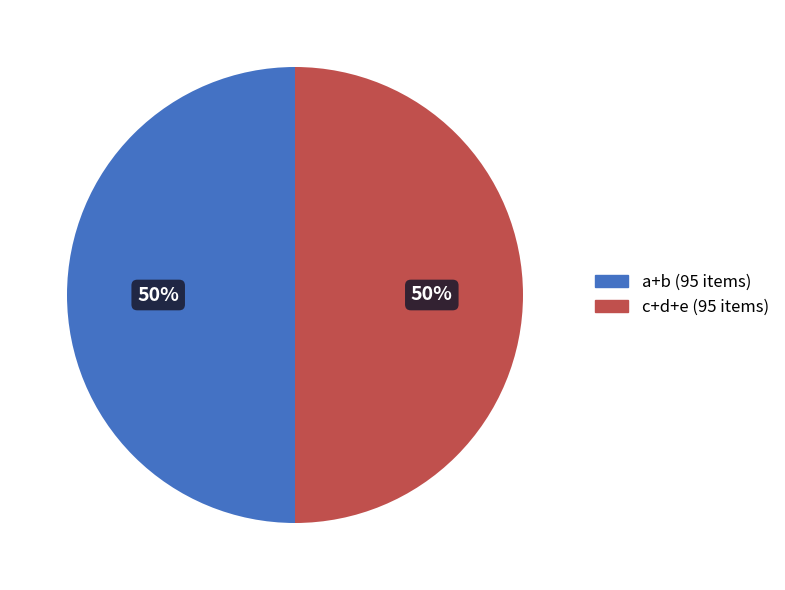

To the nearest percent, what is the average slice percentage?

50%